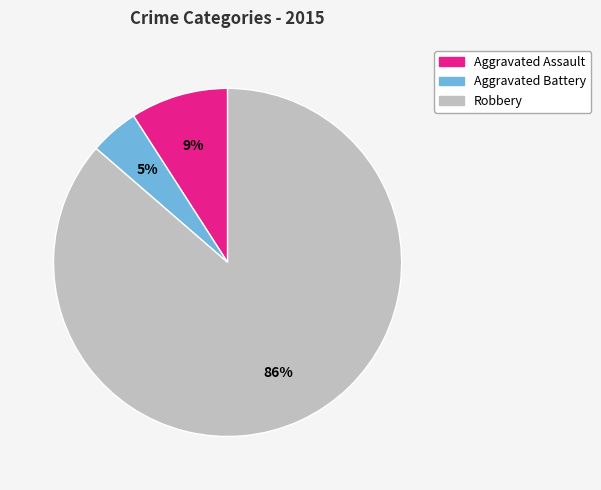

Rank the categories by value from highest to lowest.

Robbery, Aggravated Assault, Aggravated Battery